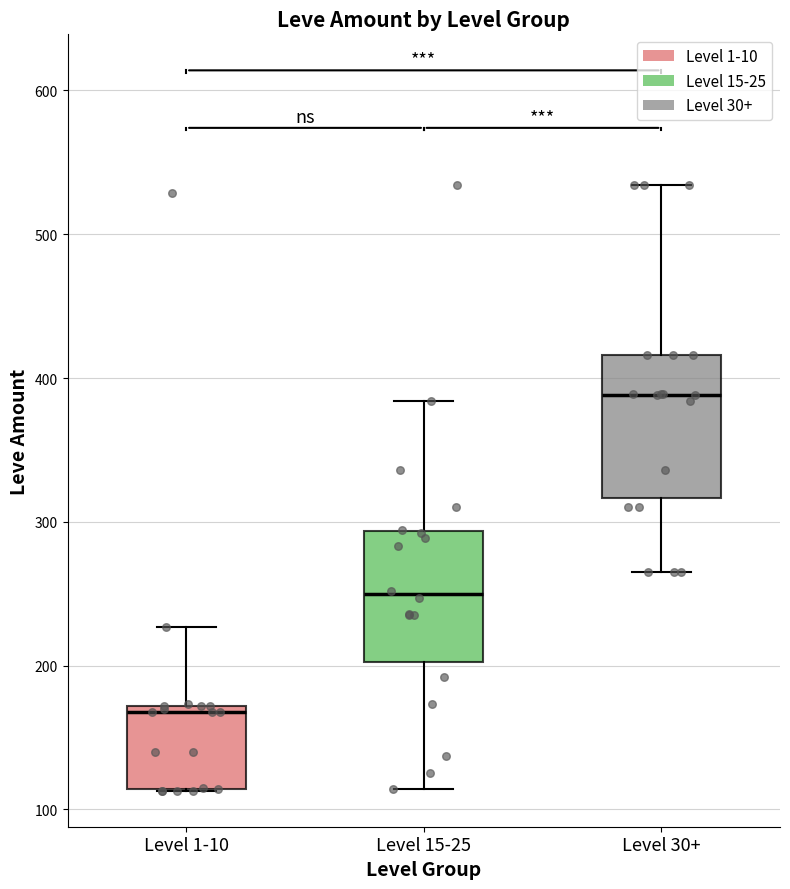

Where is the upper edge of the box for Level 30+ on the y-axis? The values are not printed on the chart, so give them approximately, as read against the axis.

420